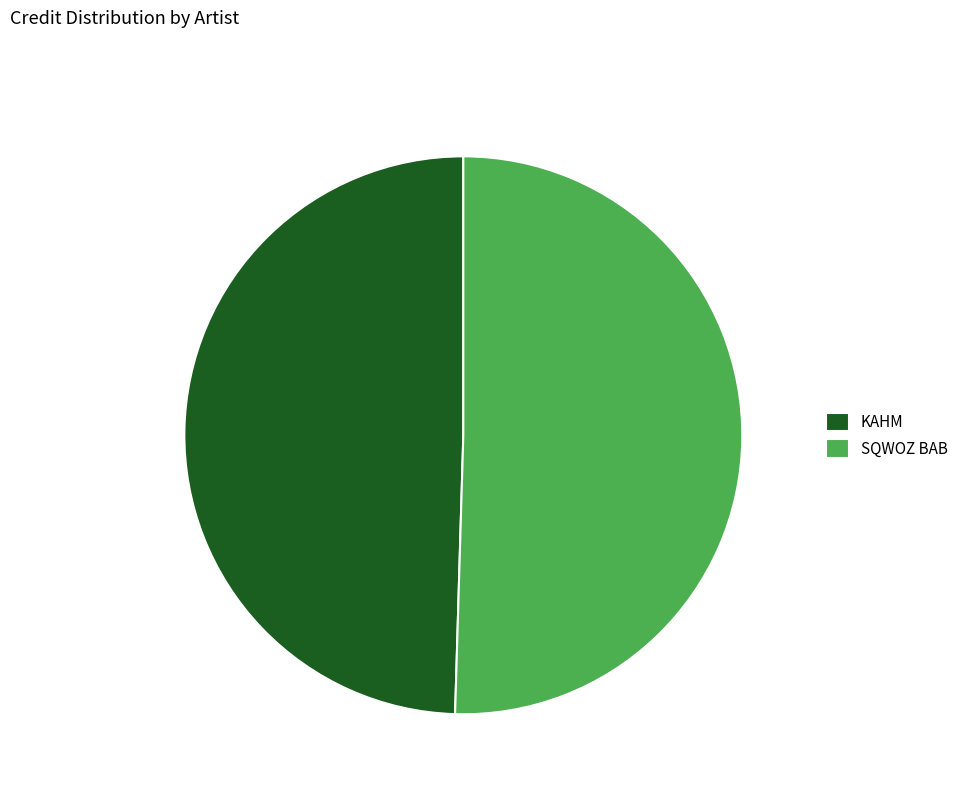

How many segments does this pie chart have?

2